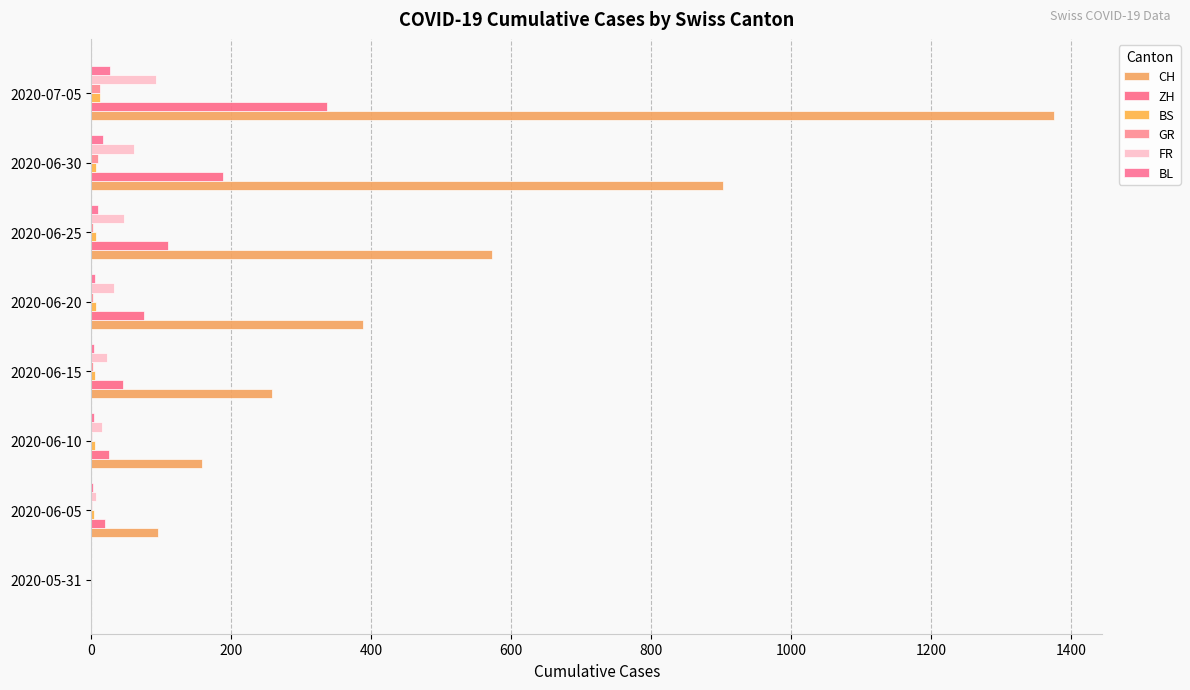

How many positive values does the ZH series have?

7